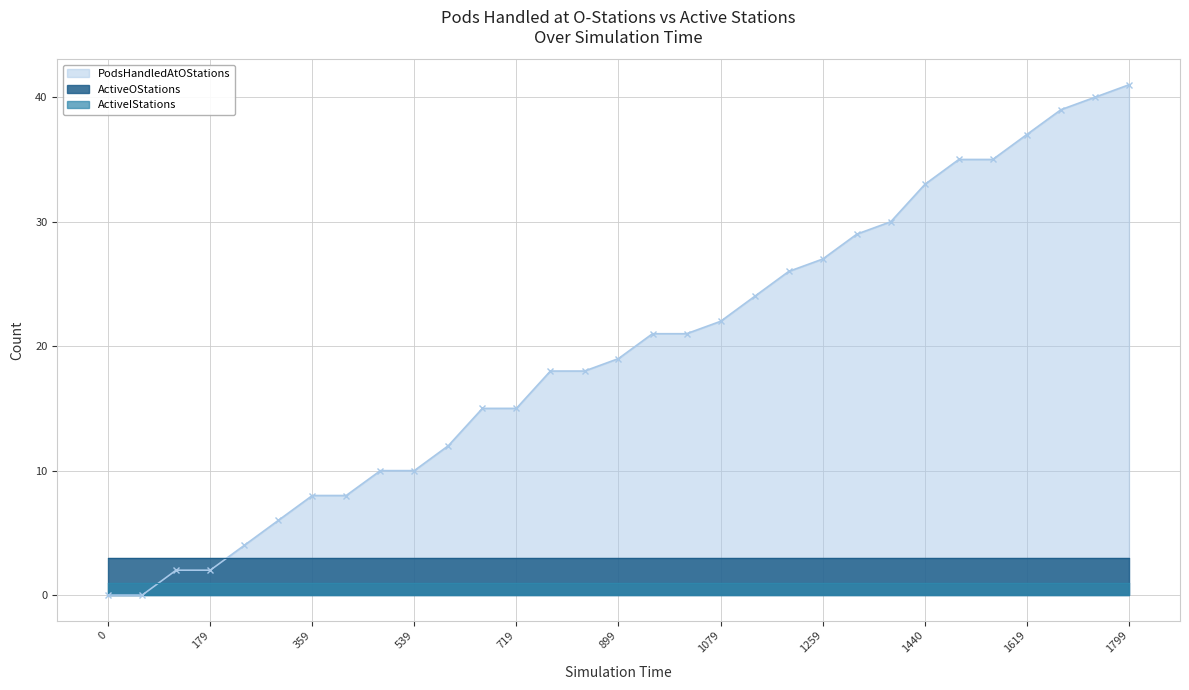

What are all the series names shown in the legend?

PodsHandledAtOStations, ActiveIStations, ActiveOStations